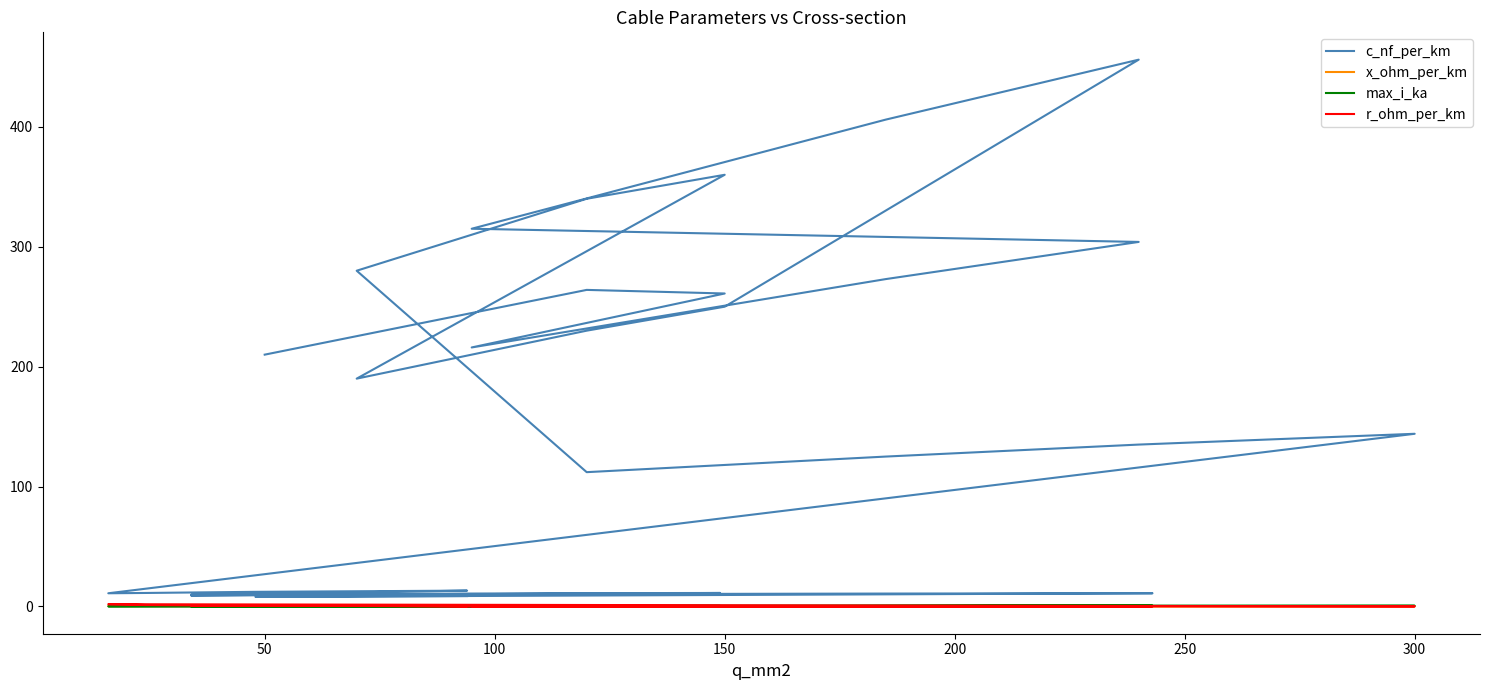

At which category does r_ohm_per_km reach its first local valley?

150